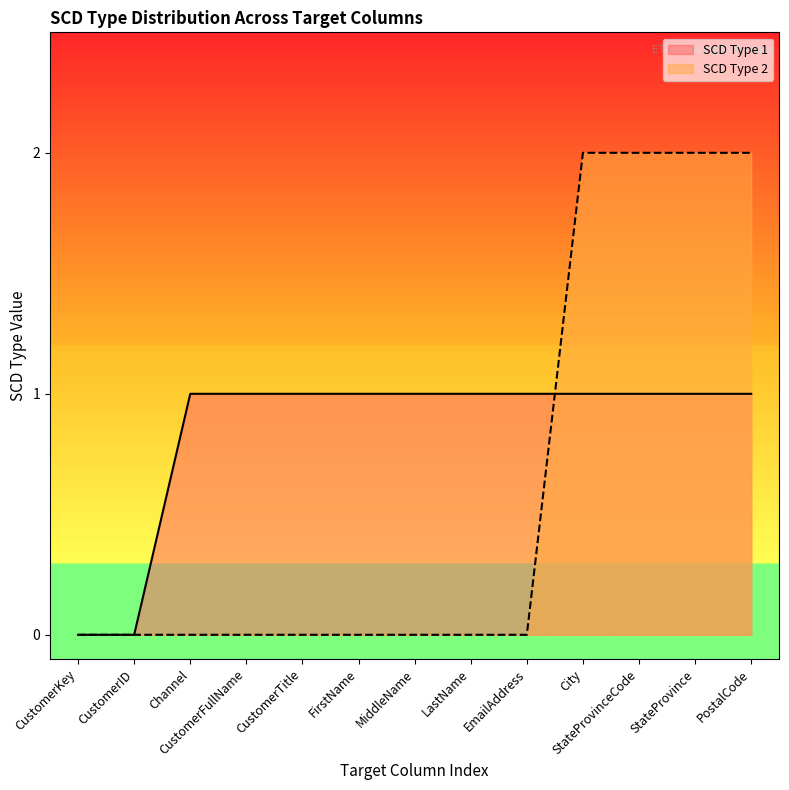

Does the chart display data point markers on the line(s)?

No